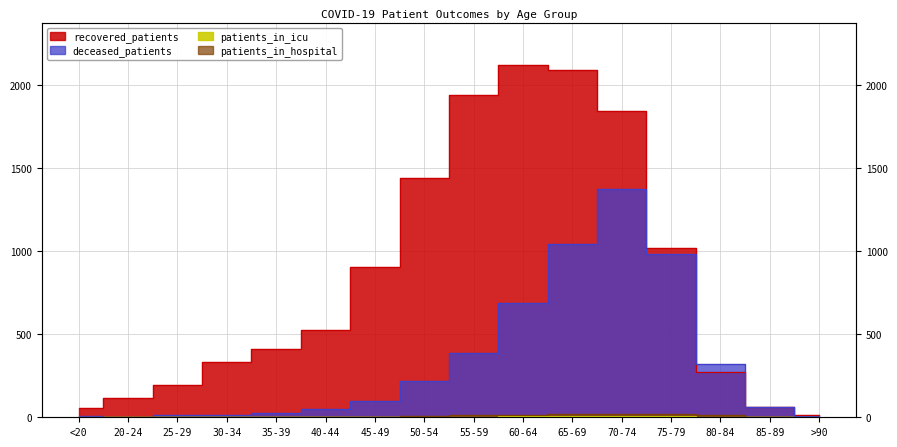

How many lines are shown in the chart?

4